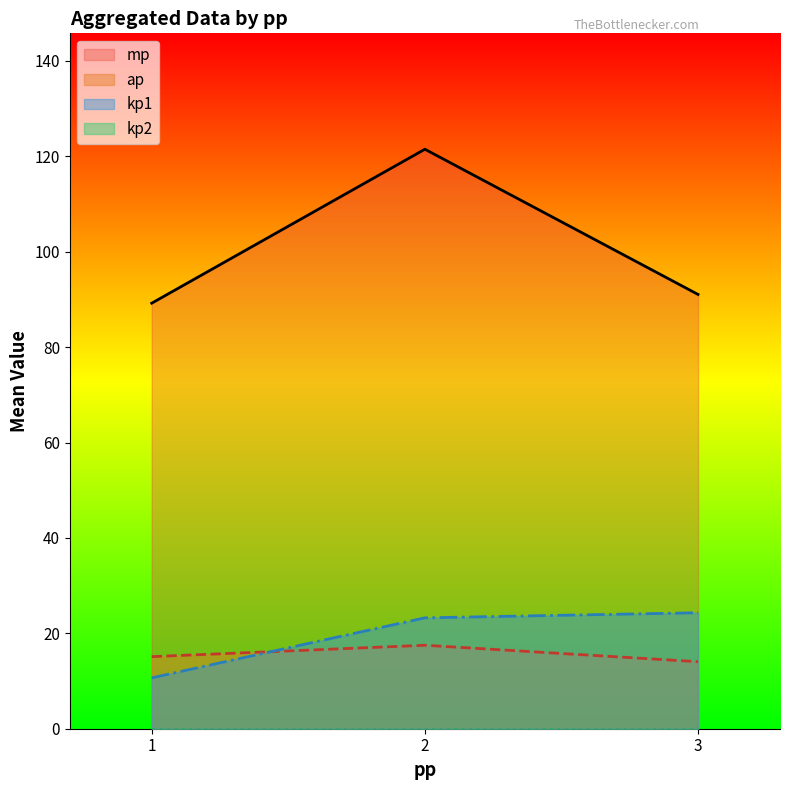

At which label does kp2 reach its peak?

1